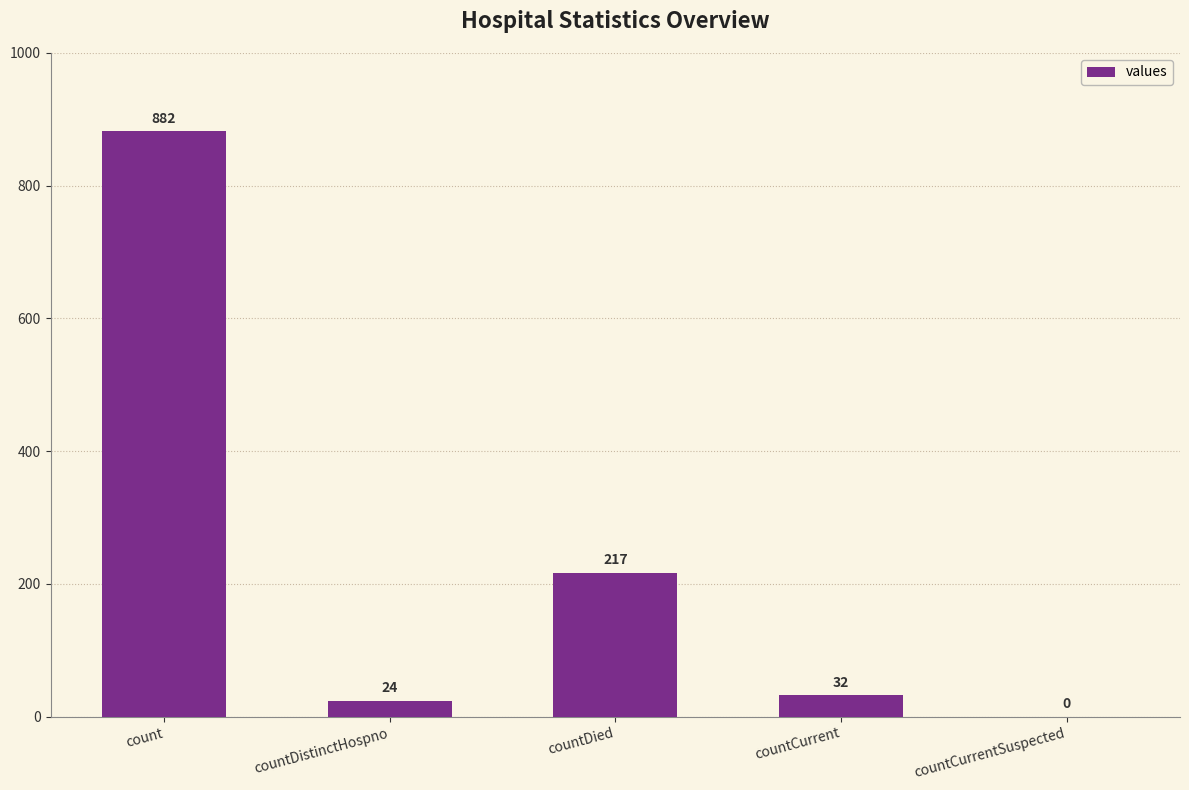

How many values are above zero?

4